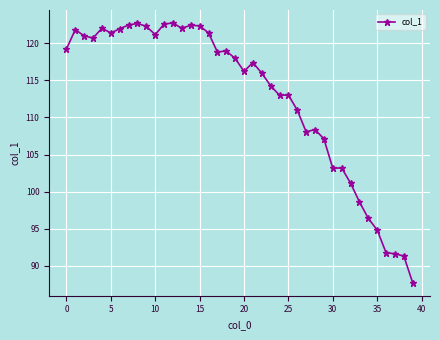

What is the greatest value displayed?

122.7